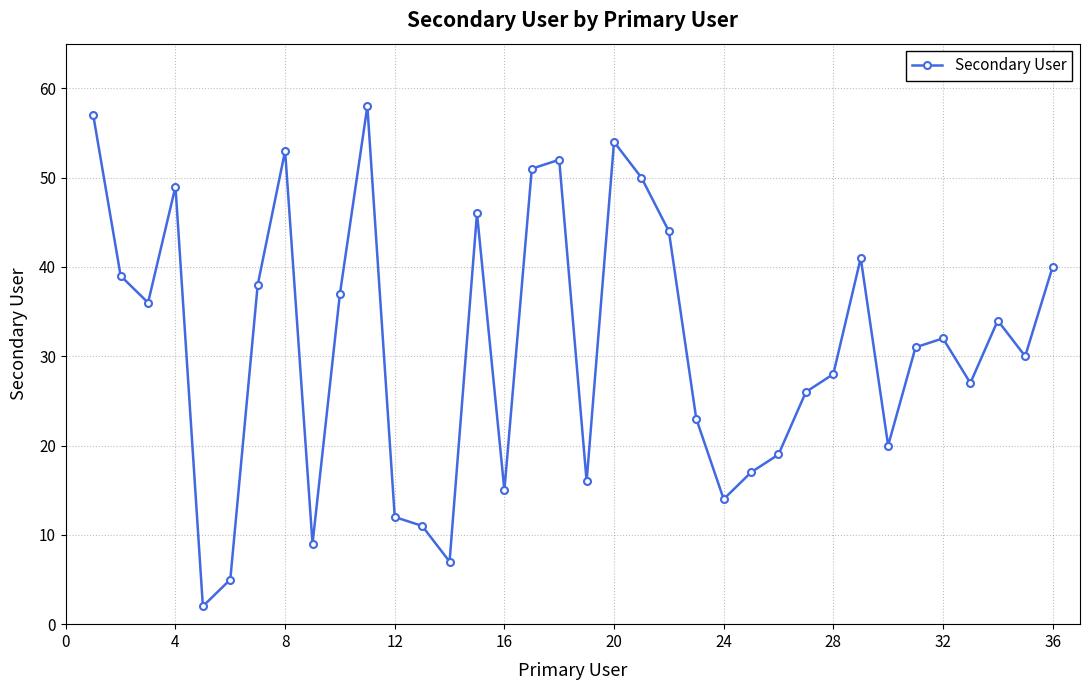

True or false: the data has more than 1 interior local peaks.

True